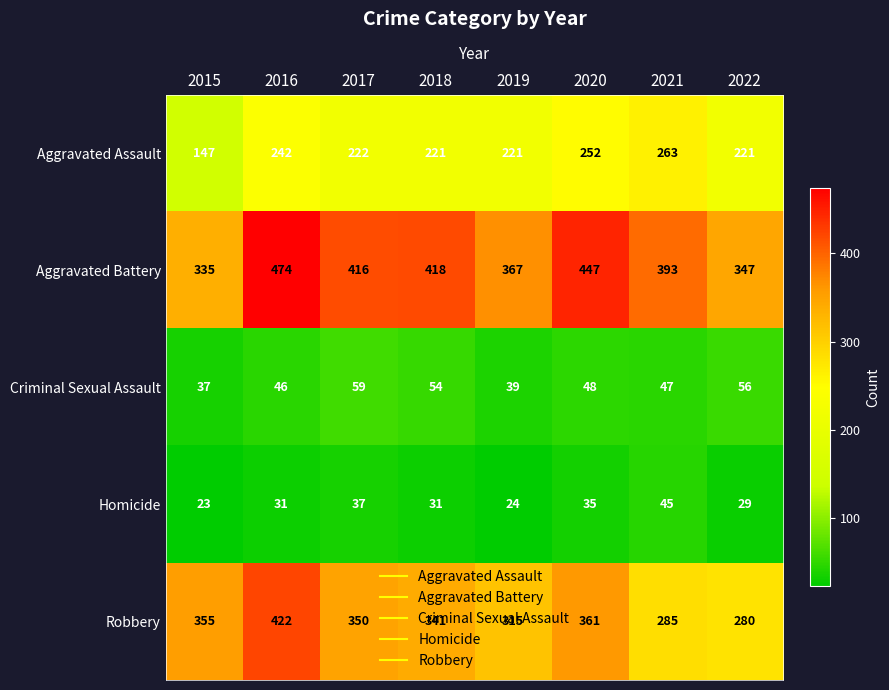

What is the difference between the highest and lowest values at 2022?

318